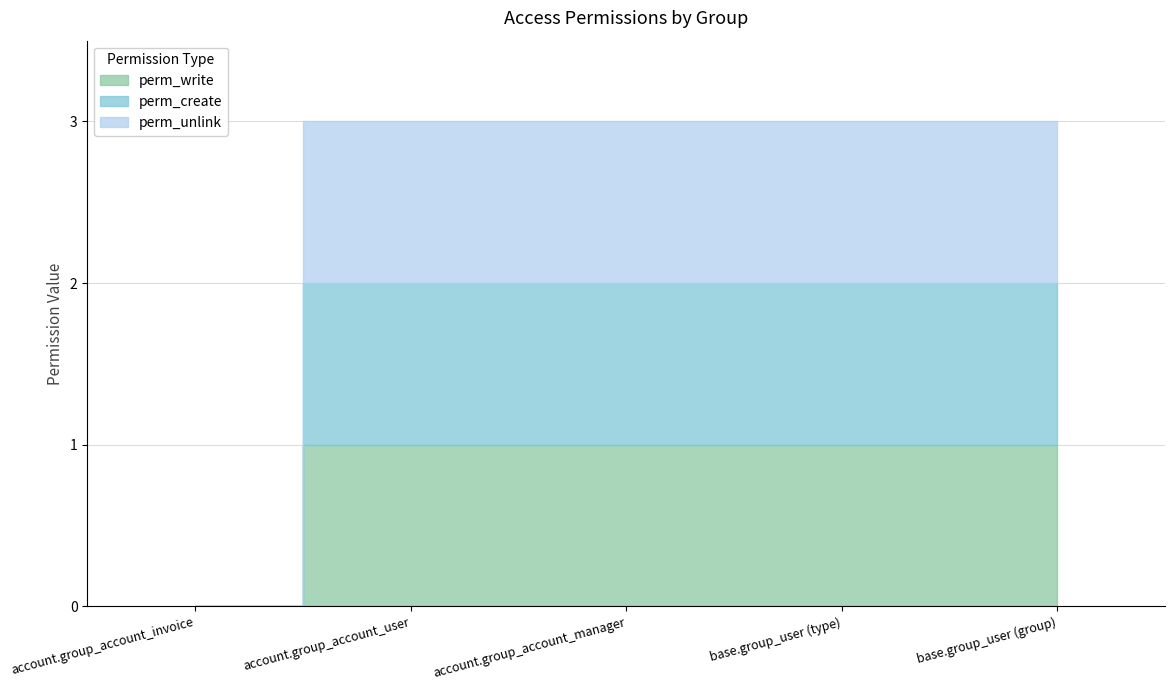

Which series has the largest range (max minus min)?

perm_write